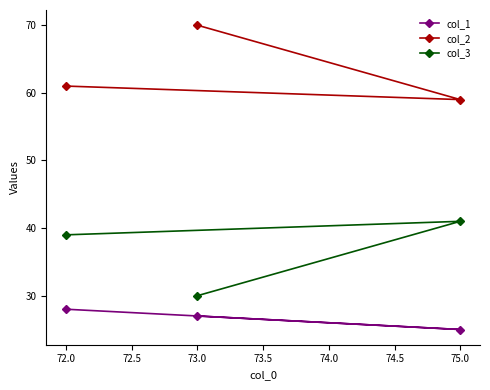

What is the difference between the highest and lowest values at 72.0?

33